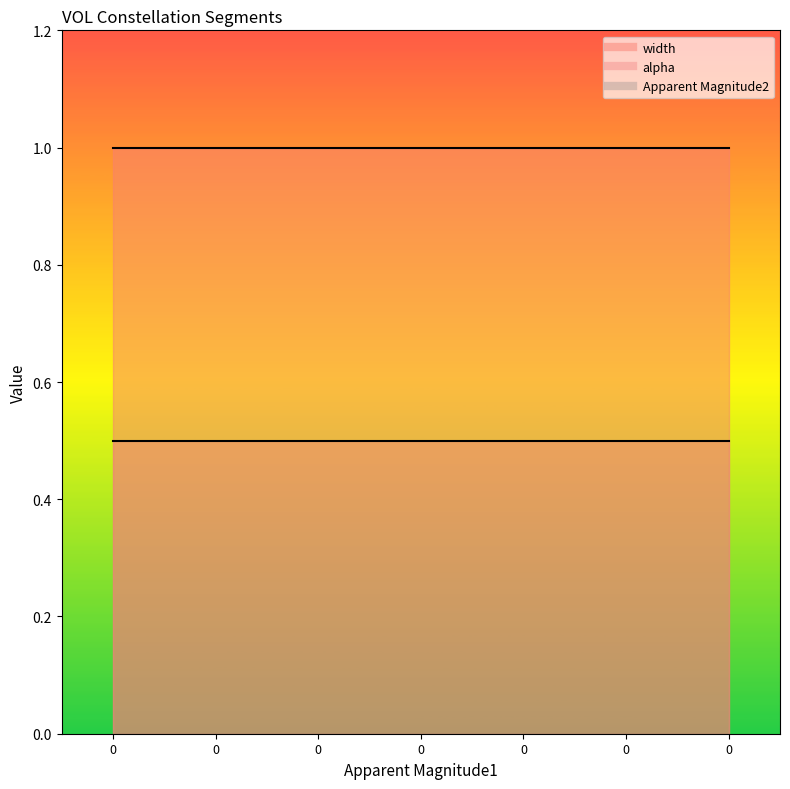

True or false: alpha_line and width_line cross at least once.

False